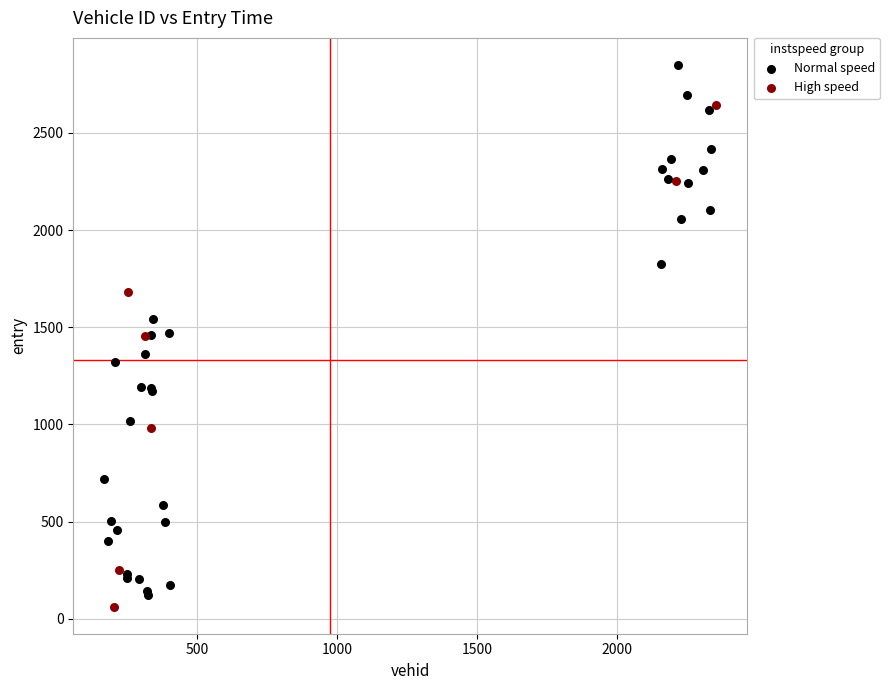

Which series has the widest spread of Y values?

Normal speed